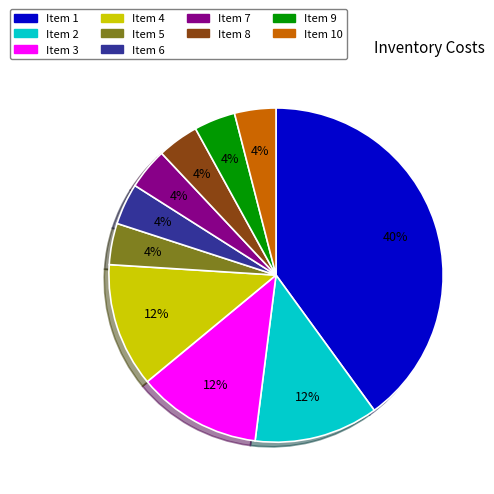

To the nearest percent, what is the average slice percentage?

10%